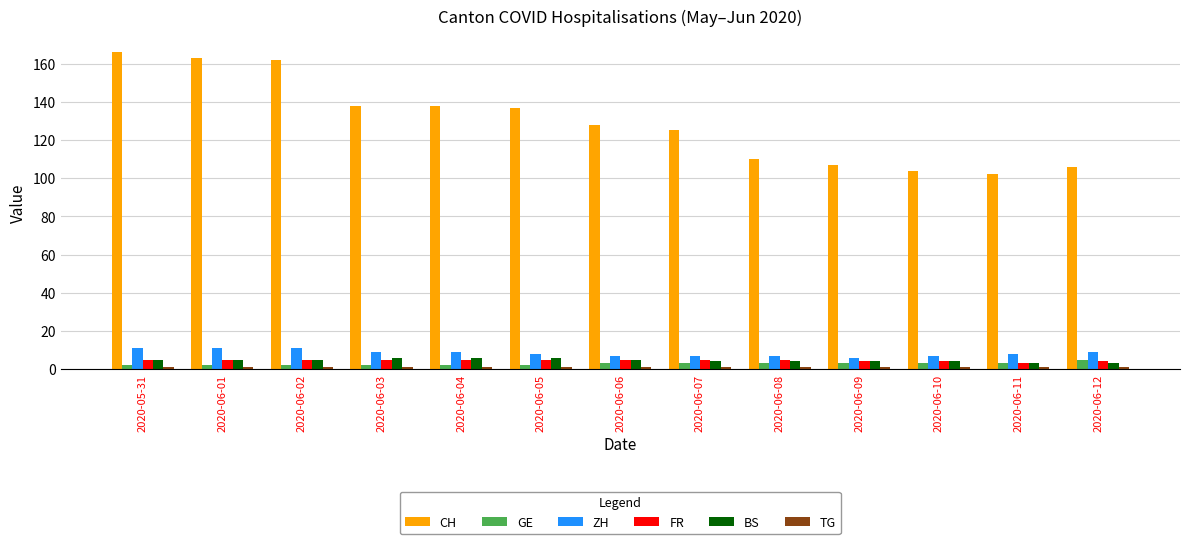

What is the difference between the maximum and second lowest values in the FR series?

1